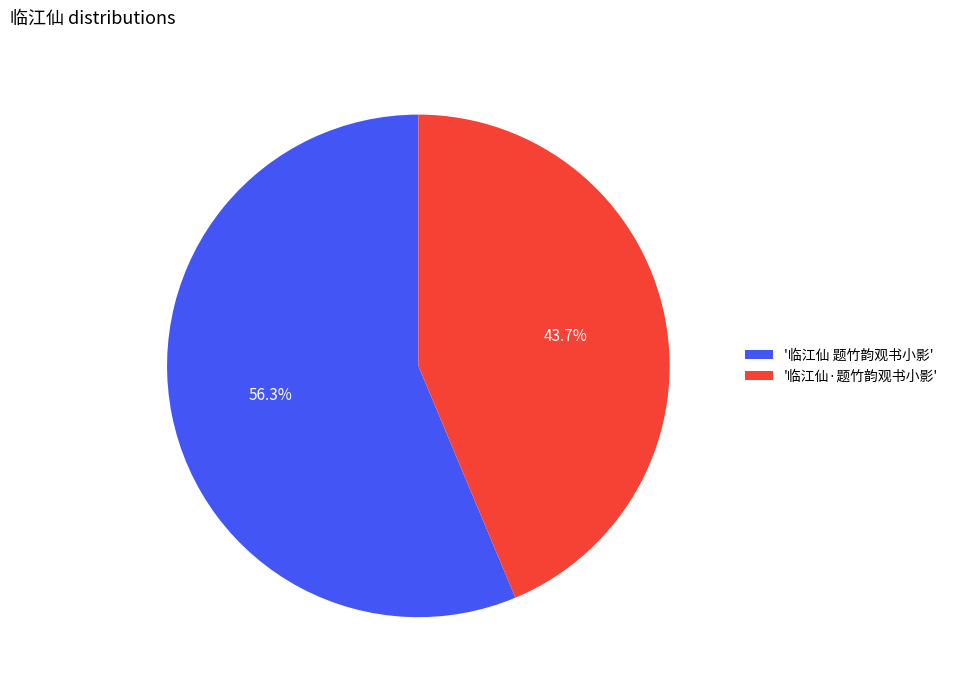

Approximately how many times larger is the value at '临江仙 题竹韵观书小影' compared to '临江仙·题竹韵观书小影'?

1.3